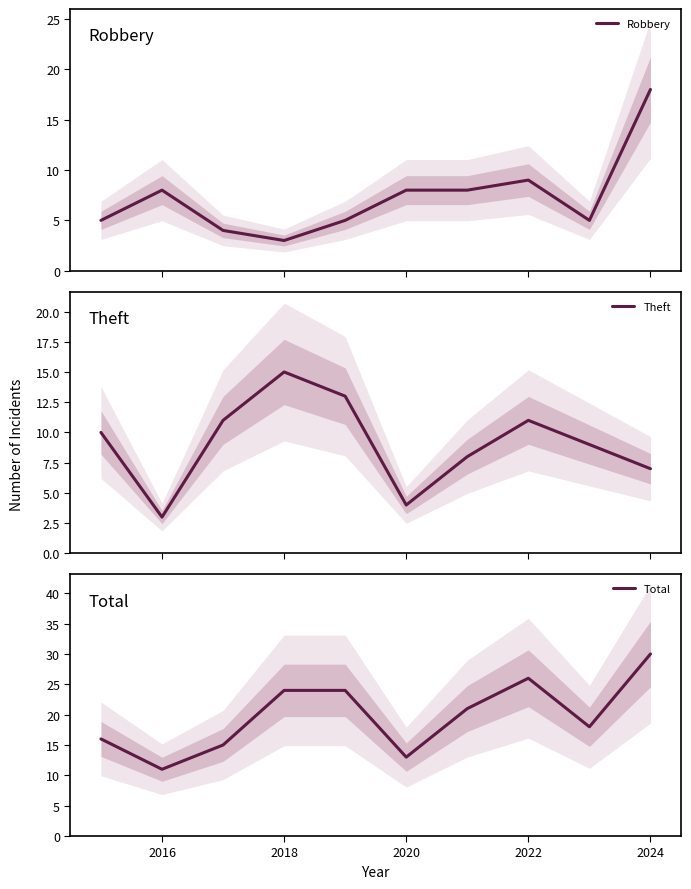

Which series has the widest spread of values?

Total